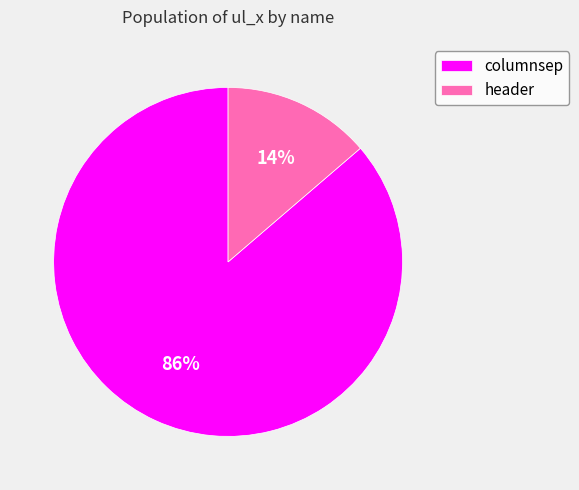

Count the number of slices in the pie.

2